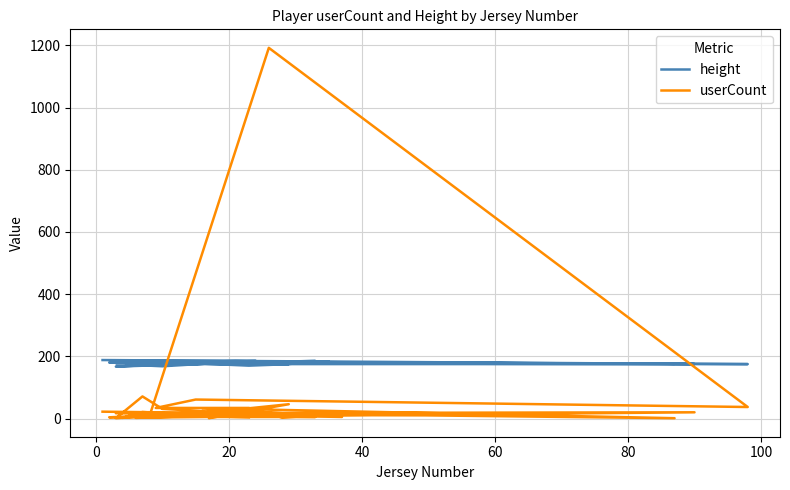

True or false: height has more than 1 points higher than both neighbors.

True